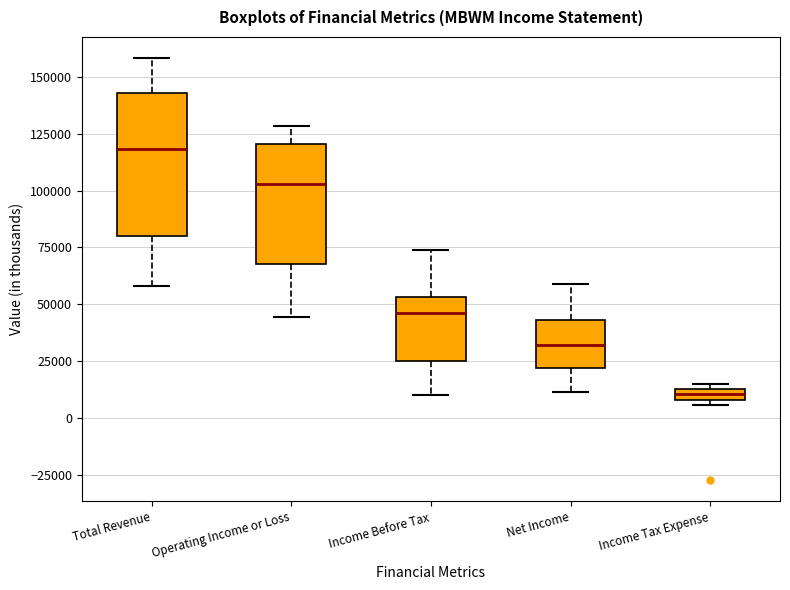

Comparing the boxes themselves (not the whiskers), which one is the tallest?

Total Revenue